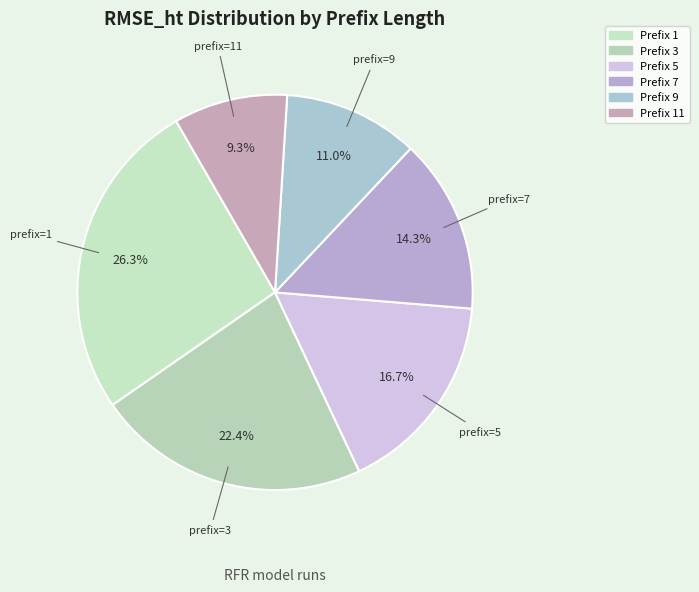

Which category has the smallest portion of the pie?

Prefix 11